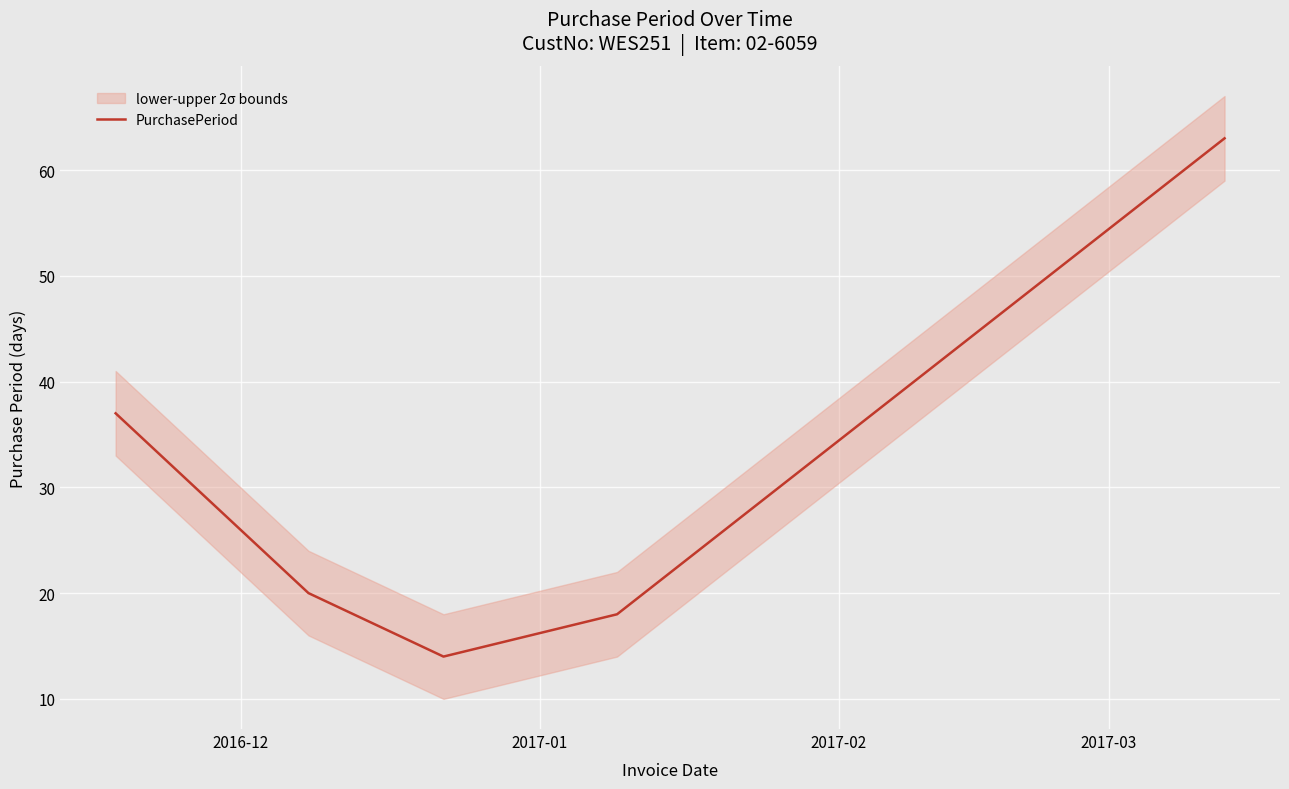

Is this an area chart (filled region under the line)?

No